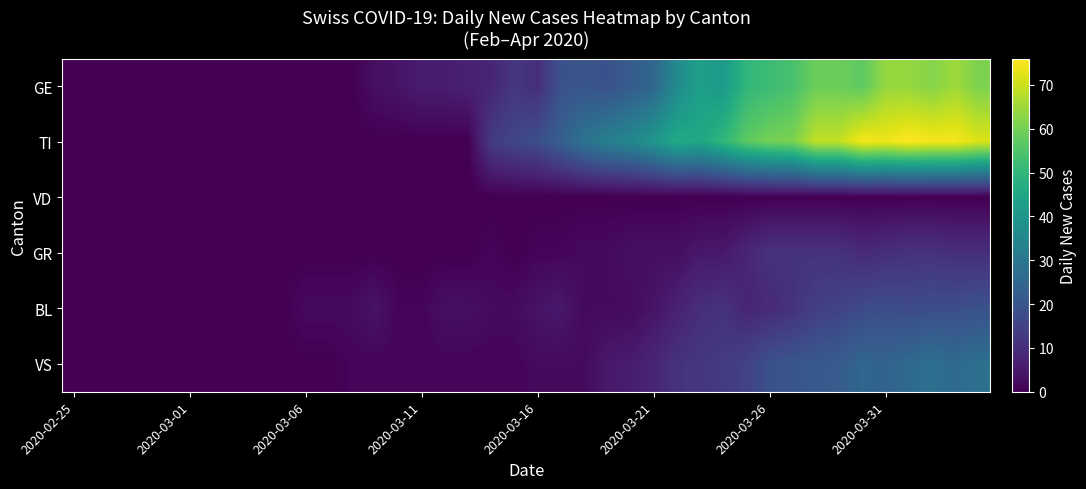

Which series has the widest spread of values?

TI